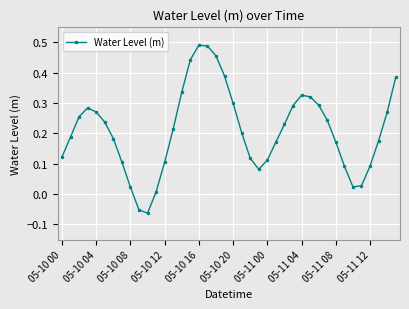

True or false: the data has more than 2 interior local peaks.

True